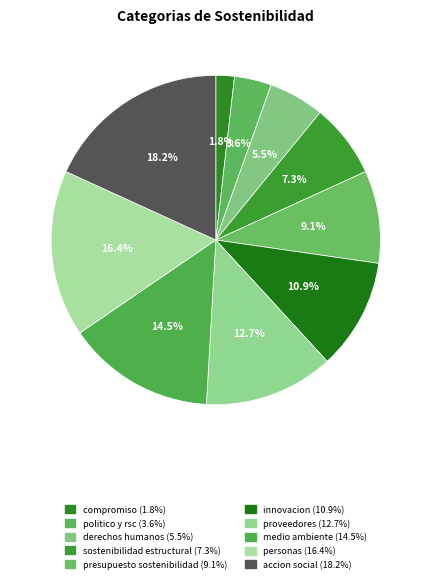

What percentage is the derechos humanos slice, to the nearest percent?

5%